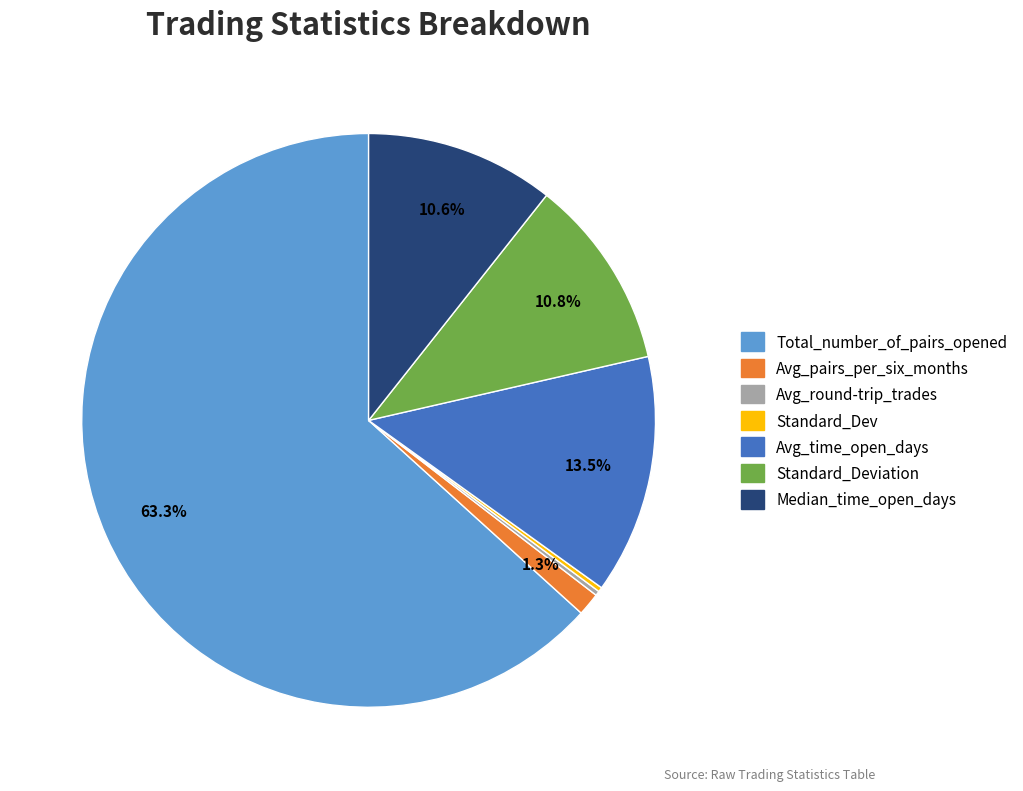

Does any single category account for the majority?

Yes